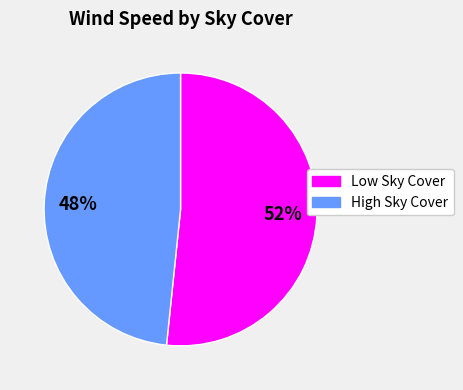

To the nearest percent, what is the average slice percentage?

50%